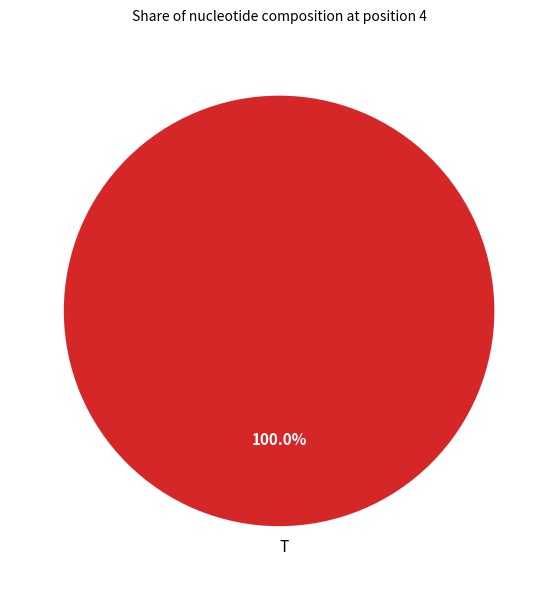

Which slice represents more than half of the pie?

T